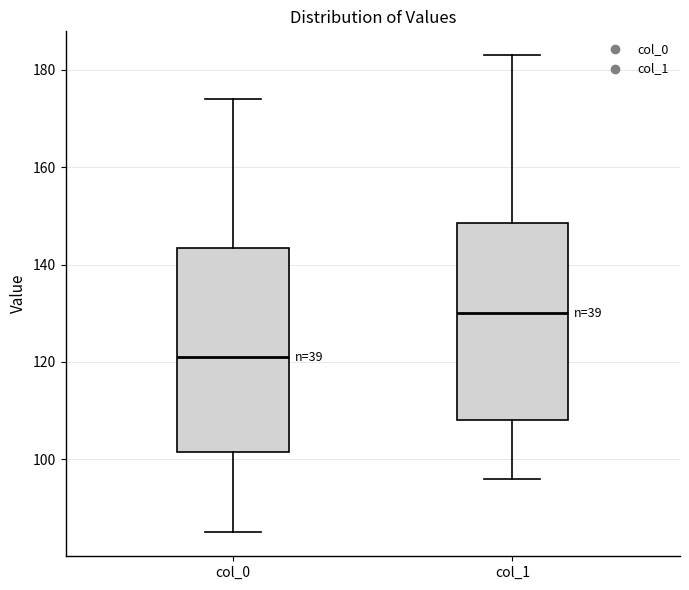

Where does the lower whisker of the box for col_1 end on the y-axis? The values are not printed on the chart, so give them approximately, as read against the axis.

96